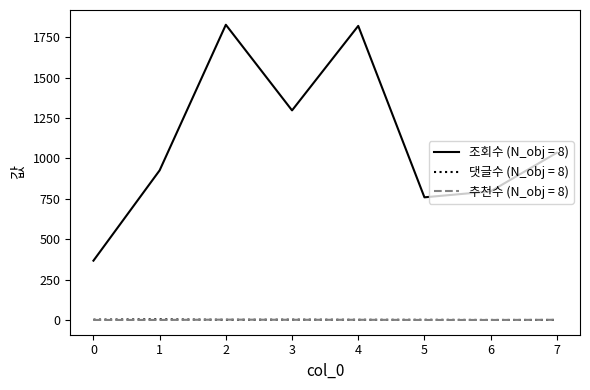

Which series has the largest total across all categories?

조회수 (N_obj = 8)